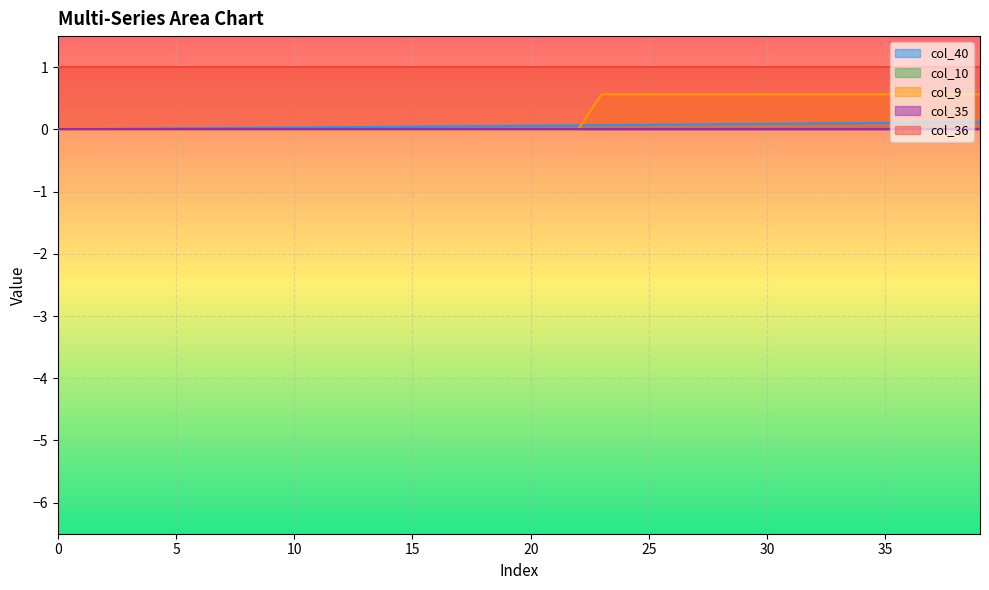

Which series has the largest total across all categories?

col_36